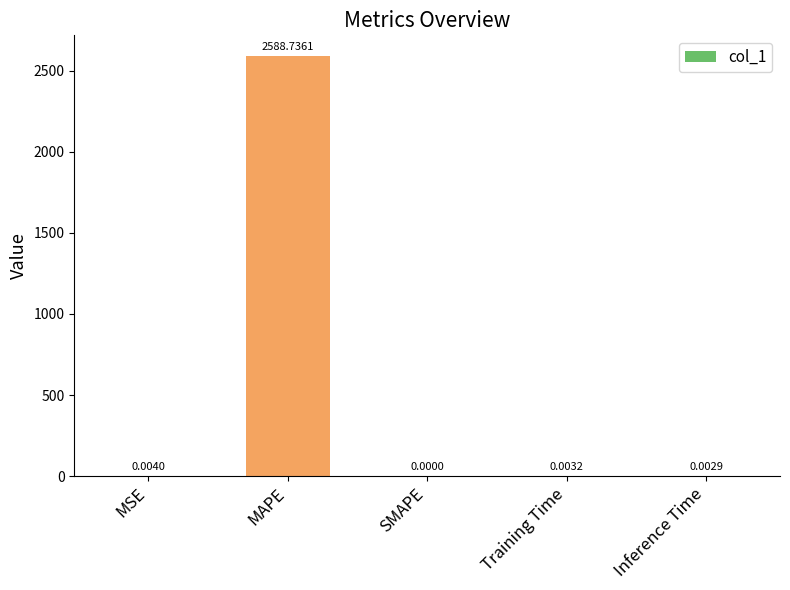

Which category has the highest value across all series?

MAPE